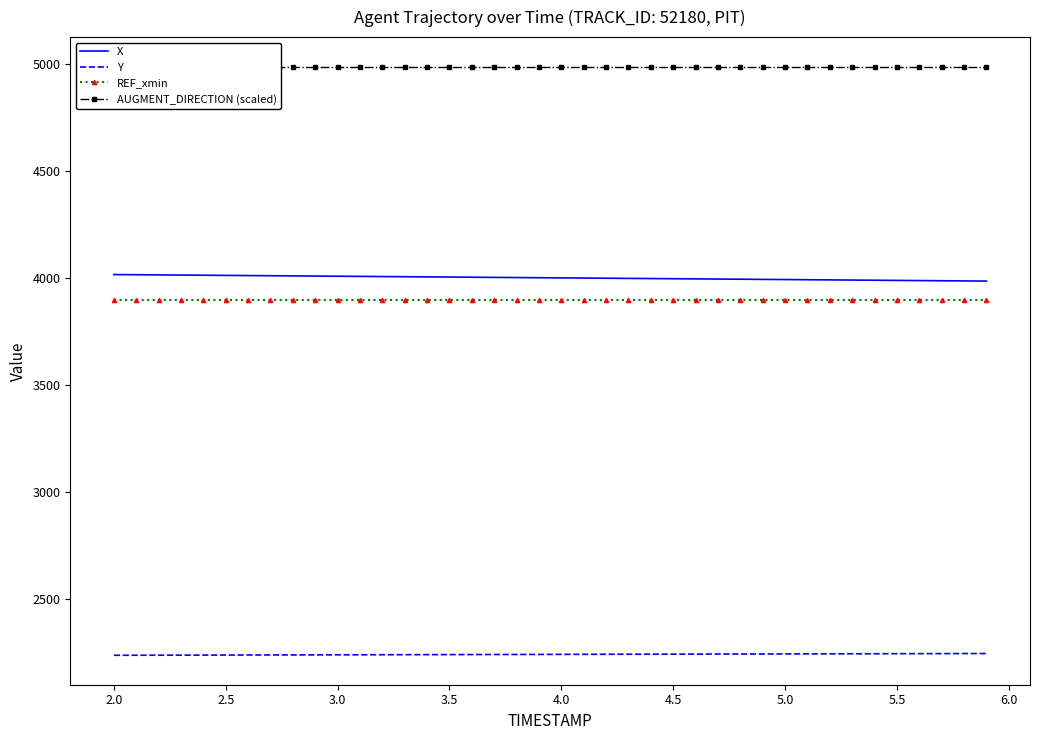

What is the minimum value for X?

3986.8